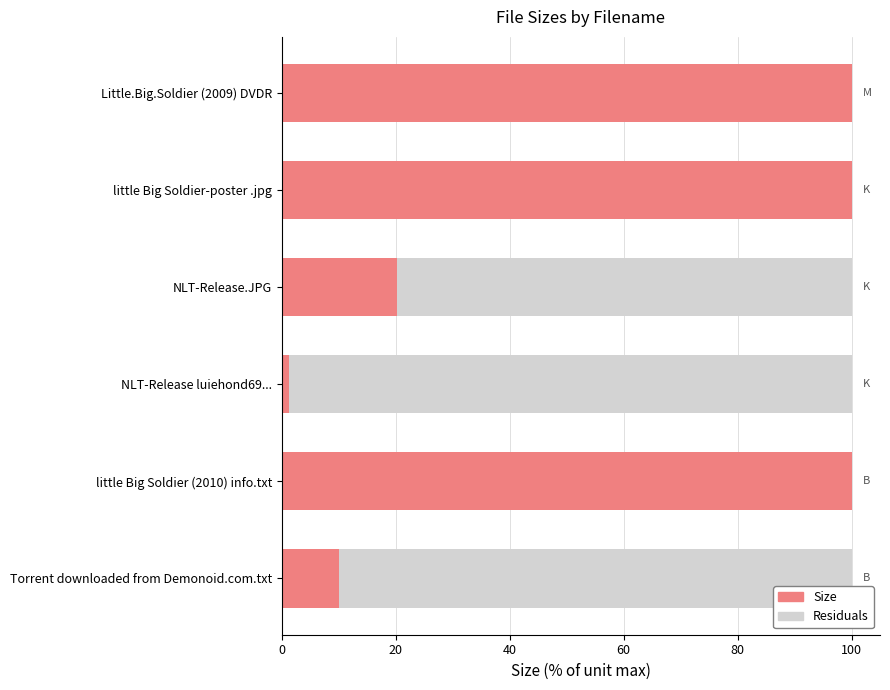

At which label is Size closest to 50?

NLT-Release.JPG